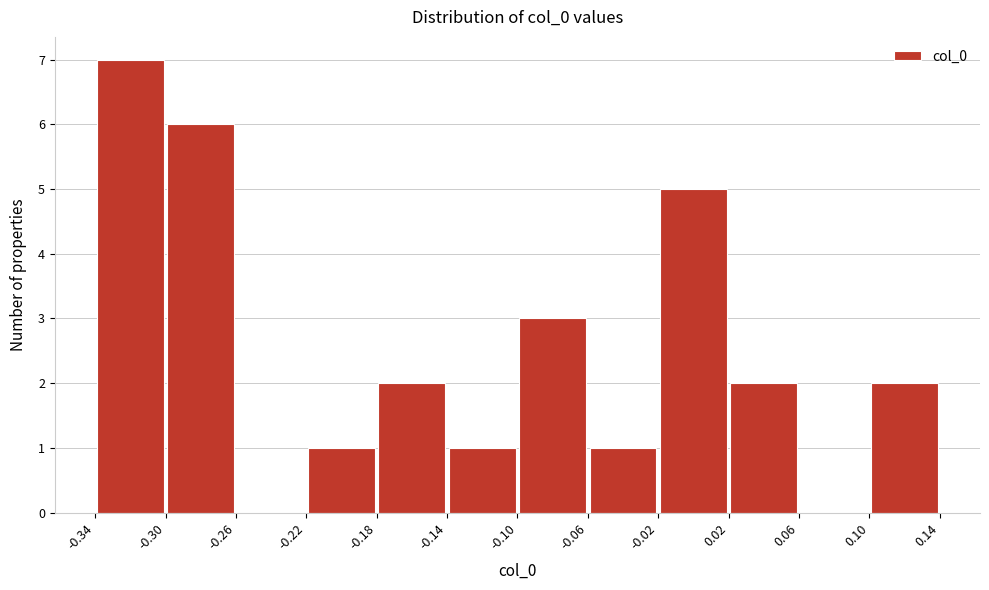

How tall is the bar that spans 0.10 to 0.14 on the x-axis? The values are not printed on the chart, so give them approximately, as read against the axis.

2